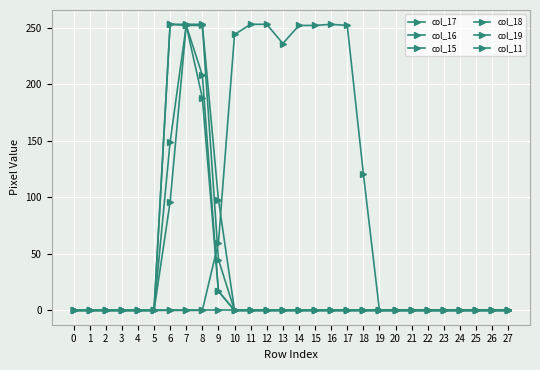

Is this an area chart (filled region under the line)?

No